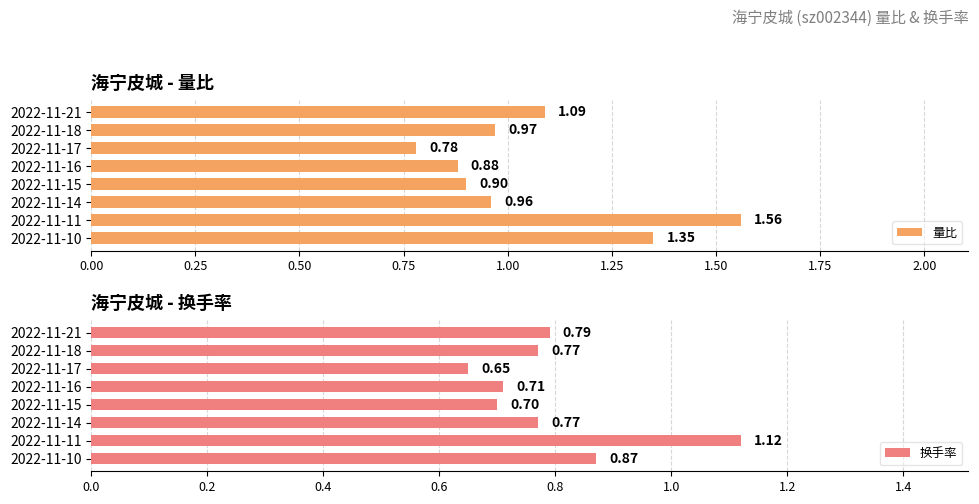

True or false: 换手率 has a value of 1.0 at 0.00.

False